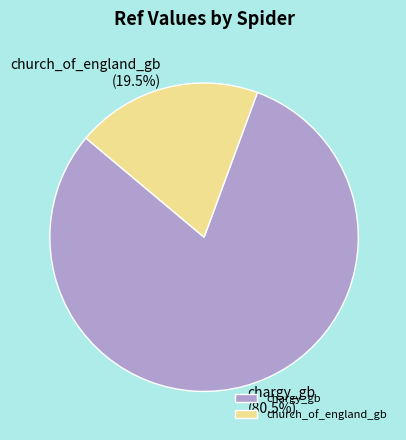

True or false: chargy_gb accounts for 74% of the total.

False